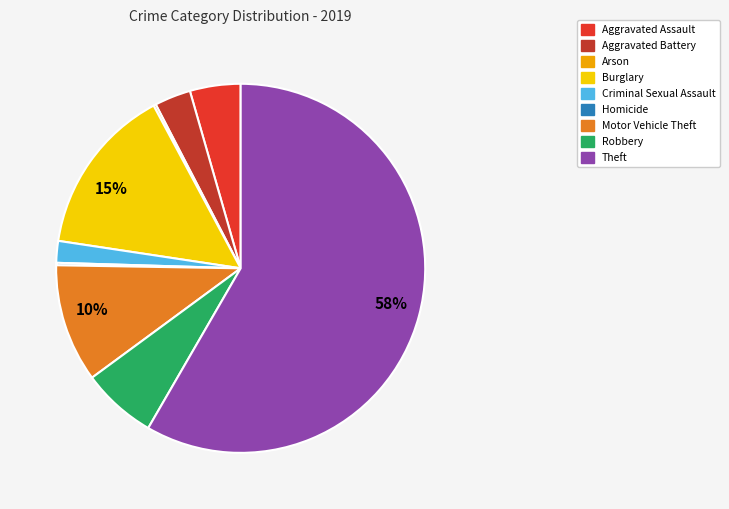

Which category has the biggest portion of the pie?

Theft